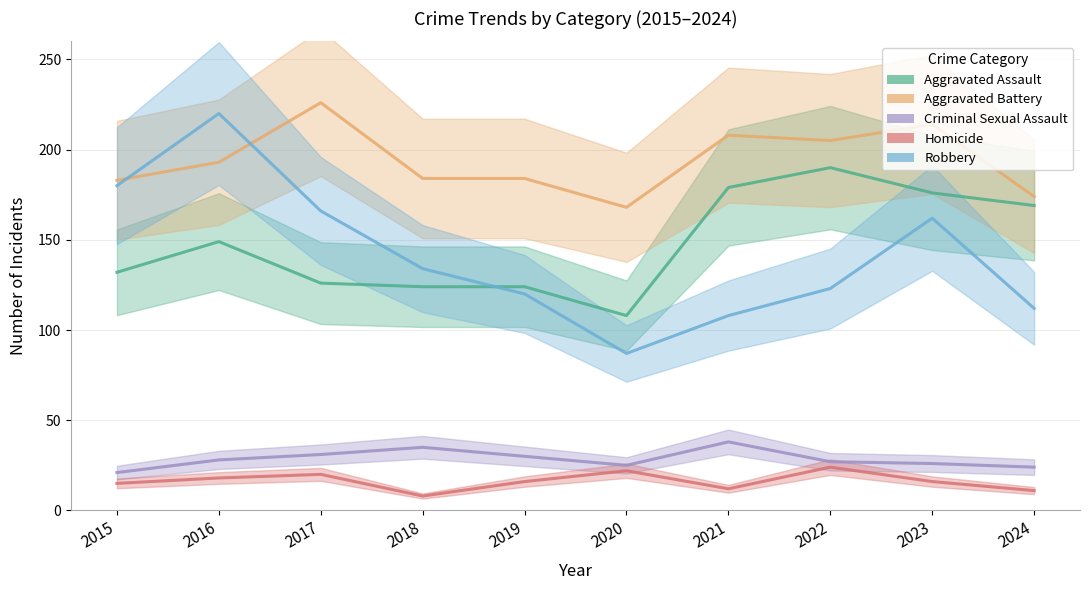

Which series changed the most between 2021 and 2022?

Robbery